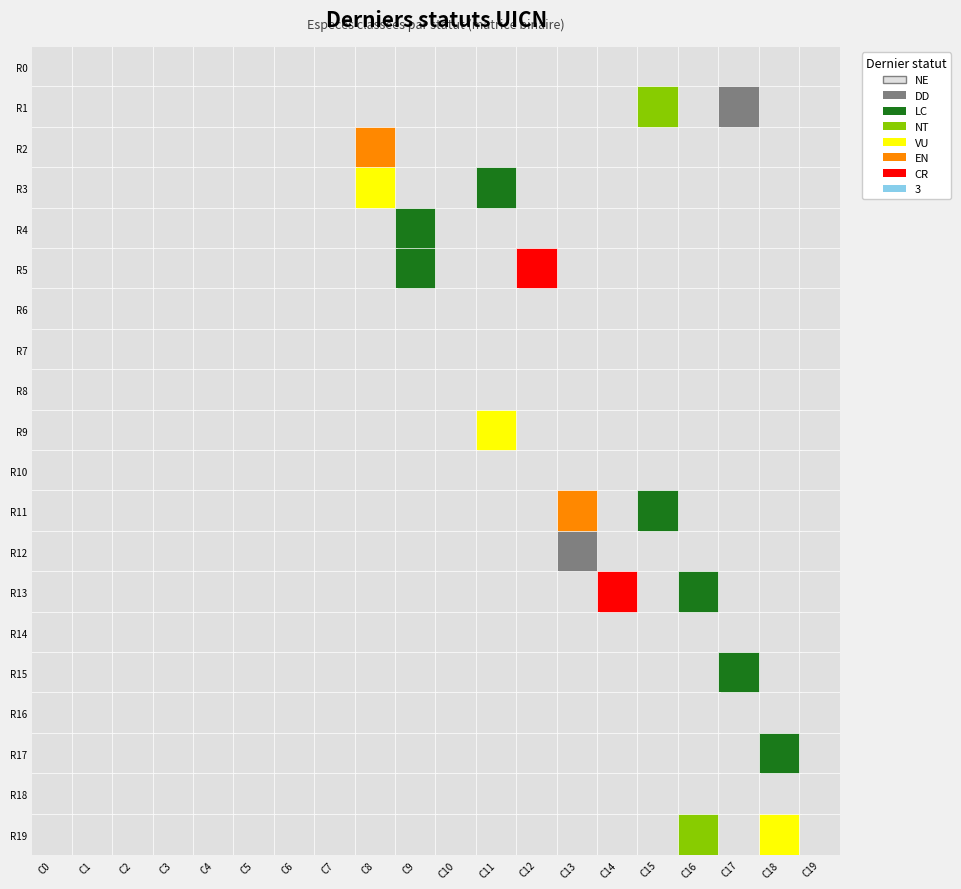

Reading left to right, transcribe all the data shown in this chart.

row0: 0=0	1=0	2=0	3=0	4=0	5=0	6=0	7=0	8=0	9=0	10=0	11=0	12=0	13=0	14=0	15=0	16=0	17=0	18=0	19=0
row1: 0=0	1=0	2=0	3=0	4=0	5=0	6=0	7=0	8=0	9=0	10=0	11=0	12=0	13=0	14=0	15=1	16=0	17=1	18=0	19=0
row2: 0=0	1=0	2=0	3=0	4=0	5=0	6=0	7=0	8=1	9=0	10=0	11=0	12=0	13=0	14=0	15=0	16=0	17=0	18=0	19=0
row3: 0=0	1=0	2=0	3=0	4=0	5=0	6=0	7=0	8=1	9=0	10=0	11=1	12=0	13=0	14=0	15=0	16=0	17=0	18=0	19=0
row4: 0=0	1=0	2=0	3=0	4=0	5=0	6=0	7=0	8=0	9=1	10=0	11=0	12=0	13=0	14=0	15=0	16=0	17=0	18=0	19=0
row5: 0=0	1=0	2=0	3=0	4=0	5=0	6=0	7=0	8=0	9=1	10=0	11=0	12=1	13=0	14=0	15=0	16=0	17=0	18=0	19=0
row6: 0=0	1=0	2=0	3=0	4=0	5=0	6=0	7=0	8=0	9=0	10=0	11=0	12=0	13=0	14=0	15=0	16=0	17=0	18=0	19=0
row7: 0=0	1=0	2=0	3=0	4=0	5=0	6=0	7=0	8=0	9=0	10=0	11=0	12=0	13=0	14=0	15=0	16=0	17=0	18=0	19=0
row8: 0=0	1=0	2=0	3=0	4=0	5=0	6=0	7=0	8=0	9=0	10=0	11=0	12=0	13=0	14=0	15=0	16=0	17=0	18=0	19=0
row9: 0=0	1=0	2=0	3=0	4=0	5=0	6=0	7=0	8=0	9=0	10=0	11=1	12=0	13=0	14=0	15=0	16=0	17=0	18=0	19=0
row10: 0=0	1=0	2=0	3=0	4=0	5=0	6=0	7=0	8=0	9=0	10=0	11=0	12=0	13=0	14=0	15=0	16=0	17=0	18=0	19=0
row11: 0=0	1=0	2=0	3=0	4=0	5=0	6=0	7=0	8=0	9=0	10=0	11=0	12=0	13=1	14=0	15=1	16=0	17=0	18=0	19=0
row12: 0=0	1=0	2=0	3=0	4=0	5=0	6=0	7=0	8=0	9=0	10=0	11=0	12=0	13=1	14=0	15=0	16=0	17=0	18=0	19=0
row13: 0=0	1=0	2=0	3=0	4=0	5=0	6=0	7=0	8=0	9=0	10=0	11=0	12=0	13=0	14=1	15=0	16=1	17=0	18=0	19=0
row14: 0=0	1=0	2=0	3=0	4=0	5=0	6=0	7=0	8=0	9=0	10=0	11=0	12=0	13=0	14=0	15=0	16=0	17=0	18=0	19=0
row15: 0=0	1=0	2=0	3=0	4=0	5=0	6=0	7=0	8=0	9=0	10=0	11=0	12=0	13=0	14=0	15=0	16=0	17=1	18=0	19=0
row16: 0=0	1=0	2=0	3=0	4=0	5=0	6=0	7=0	8=0	9=0	10=0	11=0	12=0	13=0	14=0	15=0	16=0	17=0	18=0	19=0
row17: 0=0	1=0	2=0	3=0	4=0	5=0	6=0	7=0	8=0	9=0	10=0	11=0	12=0	13=0	14=0	15=0	16=0	17=0	18=1	19=0
row18: 0=0	1=0	2=0	3=0	4=0	5=0	6=0	7=0	8=0	9=0	10=0	11=0	12=0	13=0	14=0	15=0	16=0	17=0	18=0	19=0
row19: 0=0	1=0	2=0	3=0	4=0	5=0	6=0	7=0	8=0	9=0	10=0	11=0	12=0	13=0	14=0	15=0	16=1	17=0	18=1	19=0